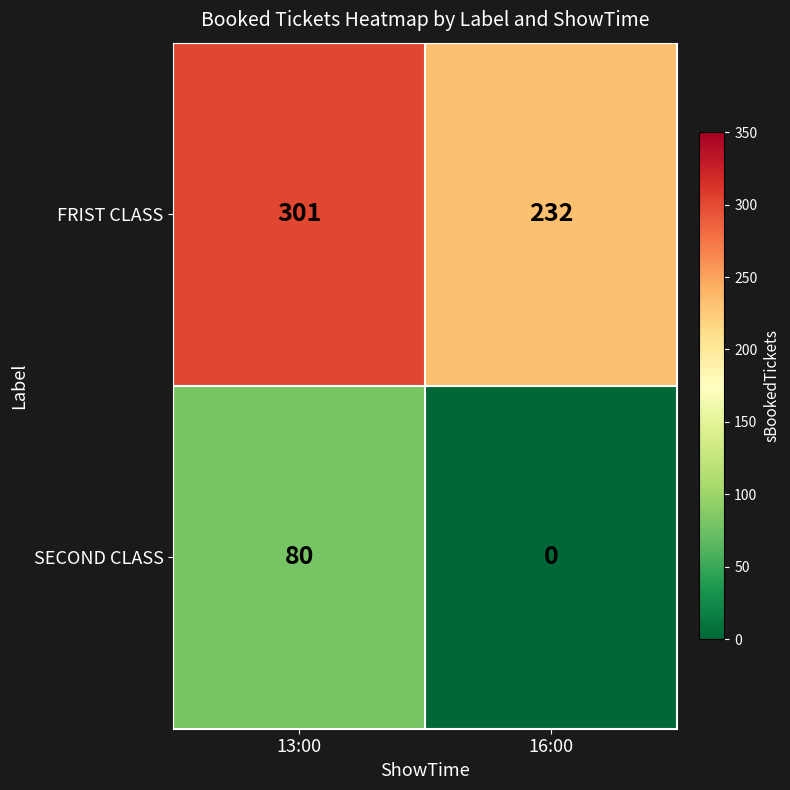

Rank the series at 13:00 from lowest to highest value.

SECOND CLASS, FRIST CLASS